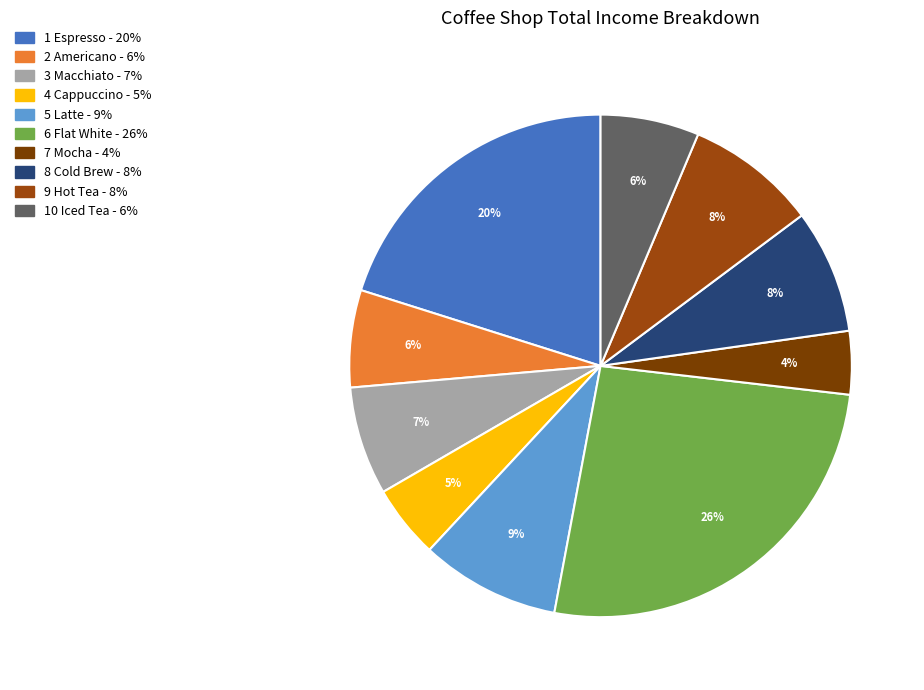

What is the largest slice in the pie chart?

Flat White